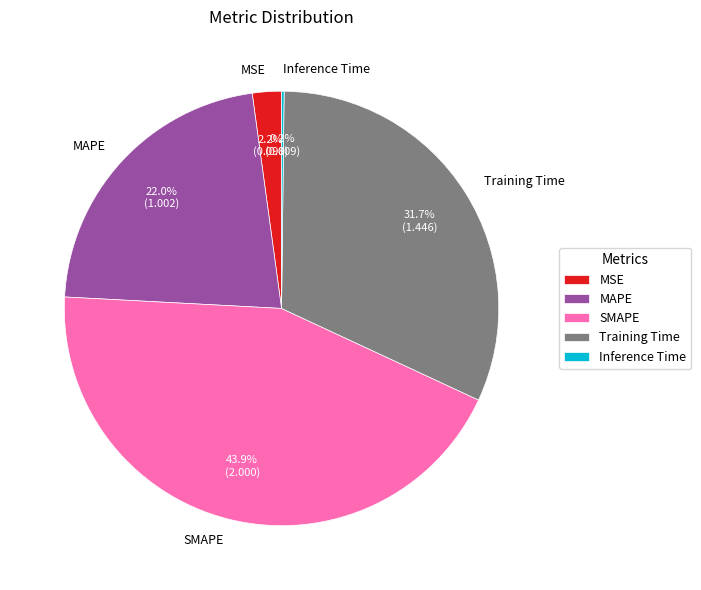

Does MAPE account for over 50% of the chart?

No